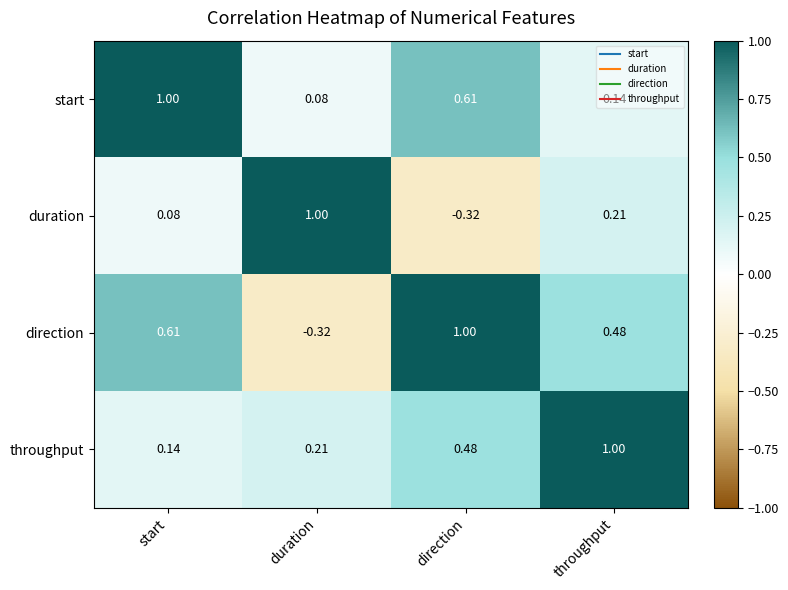

Rank the categories by duration value from highest to lowest.

duration, throughput, start, direction